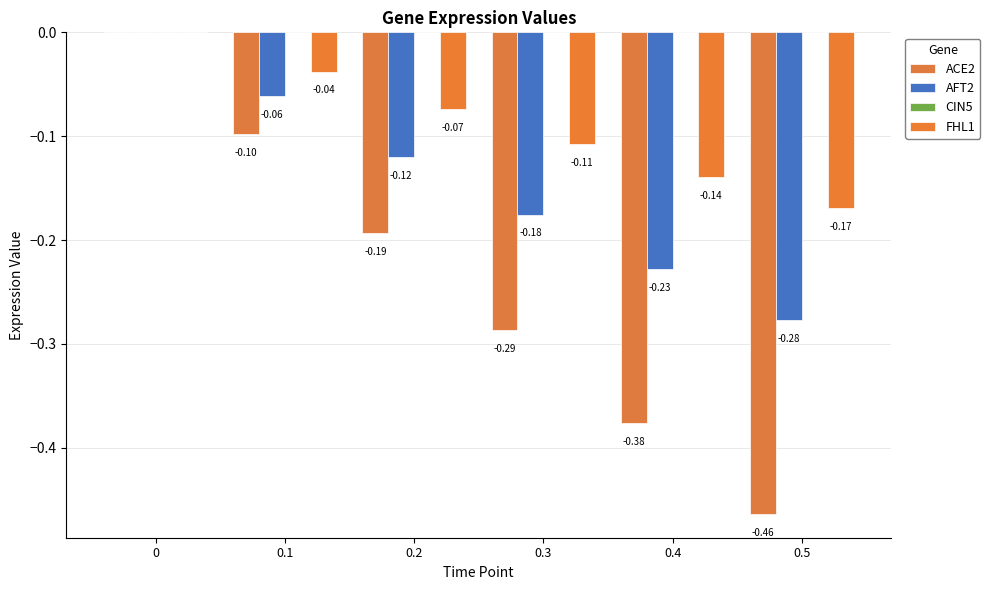

Count the number of categories in the chart.

6